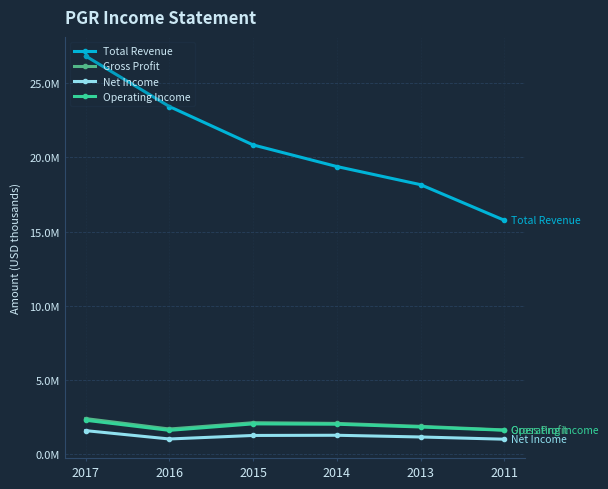

What are all the series names shown in the legend?

Total Revenue, Gross Profit, Net Income, Operating Income